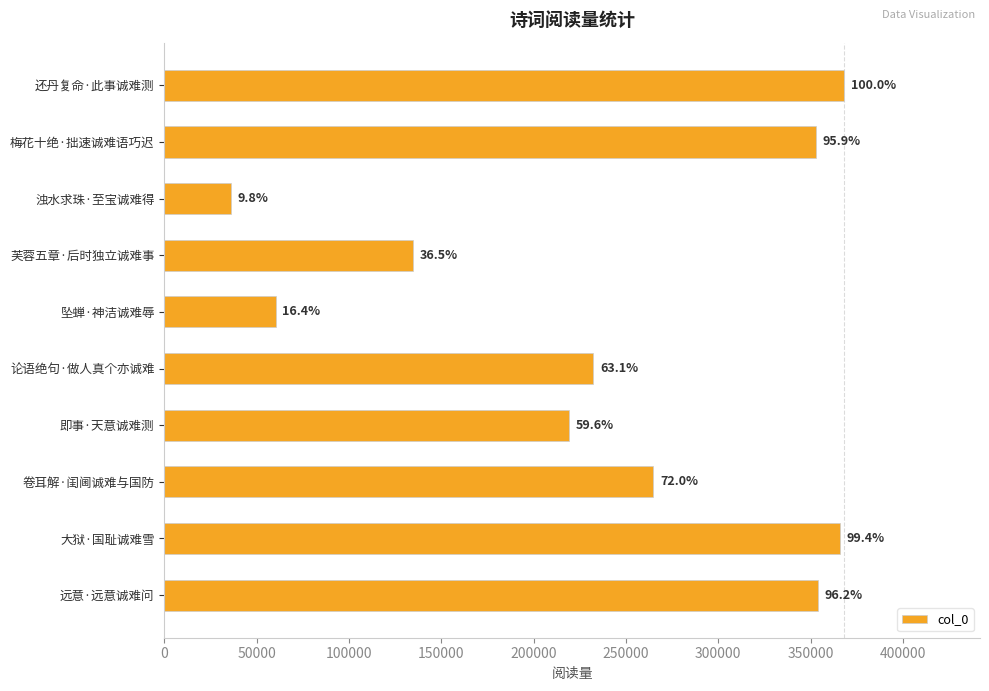

Are the bars horizontal?

Yes